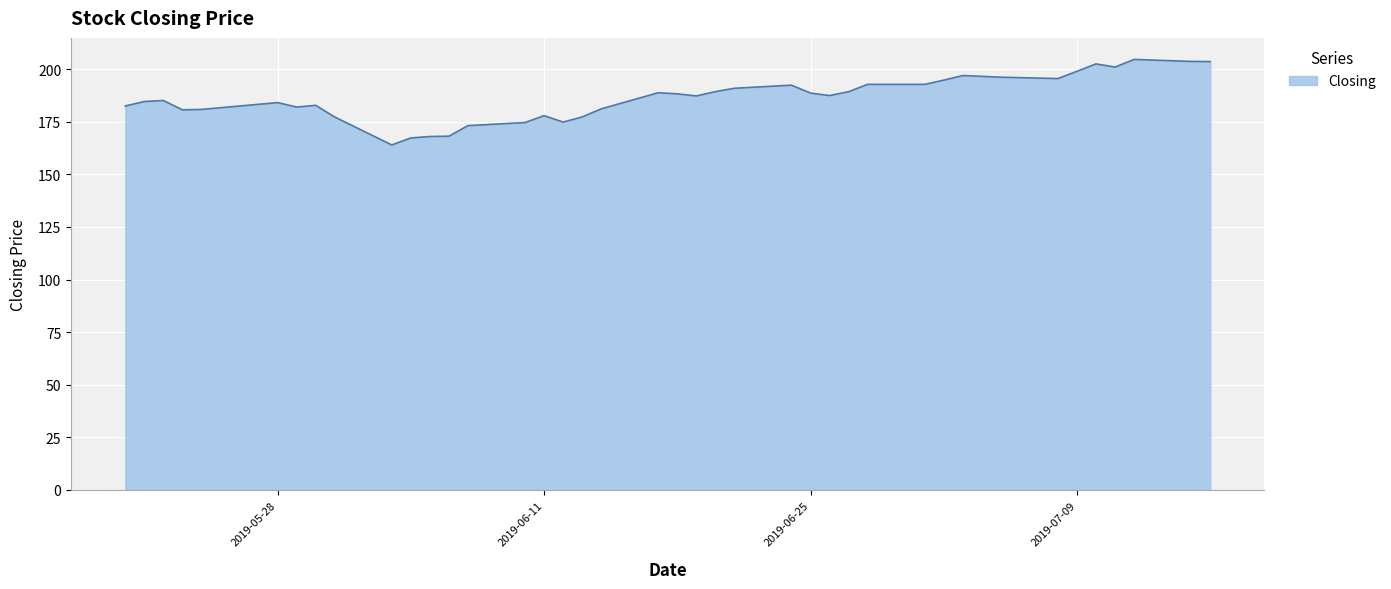

What is the smallest value displayed?

164.0